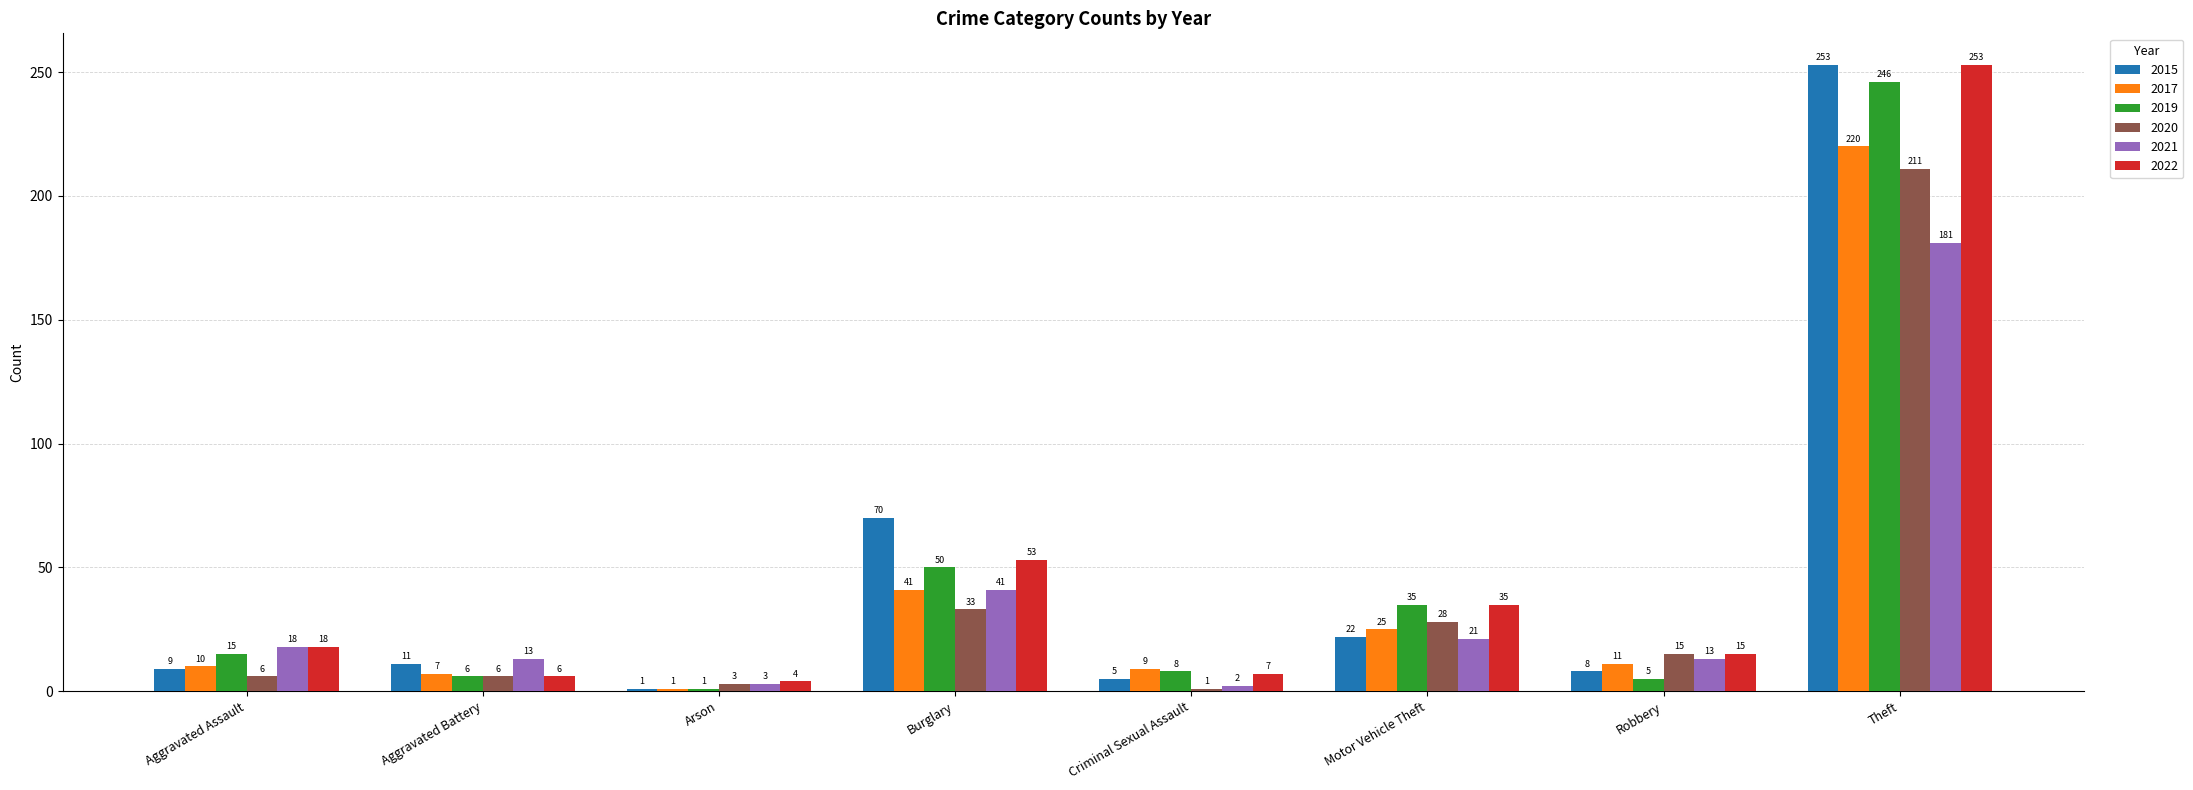

How many data points does each series have?

8